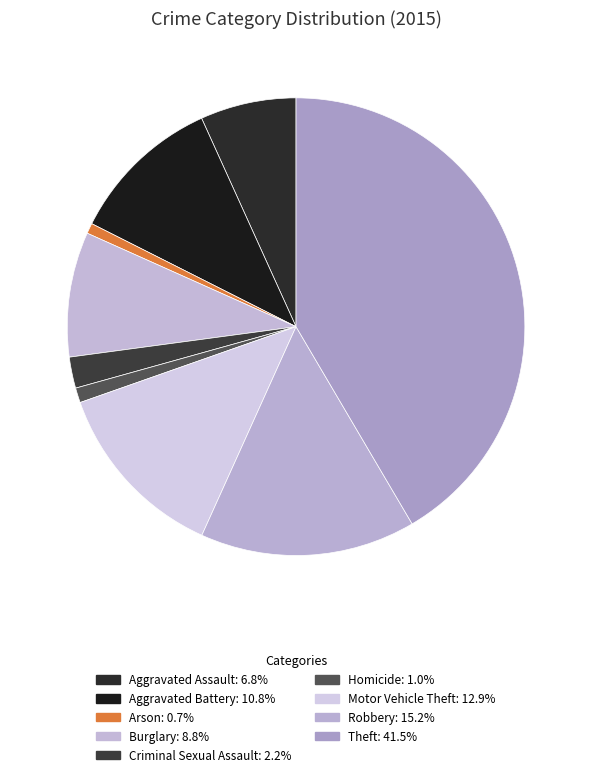

To the nearest percent, what percentage of the pie is Motor Vehicle Theft?

13%